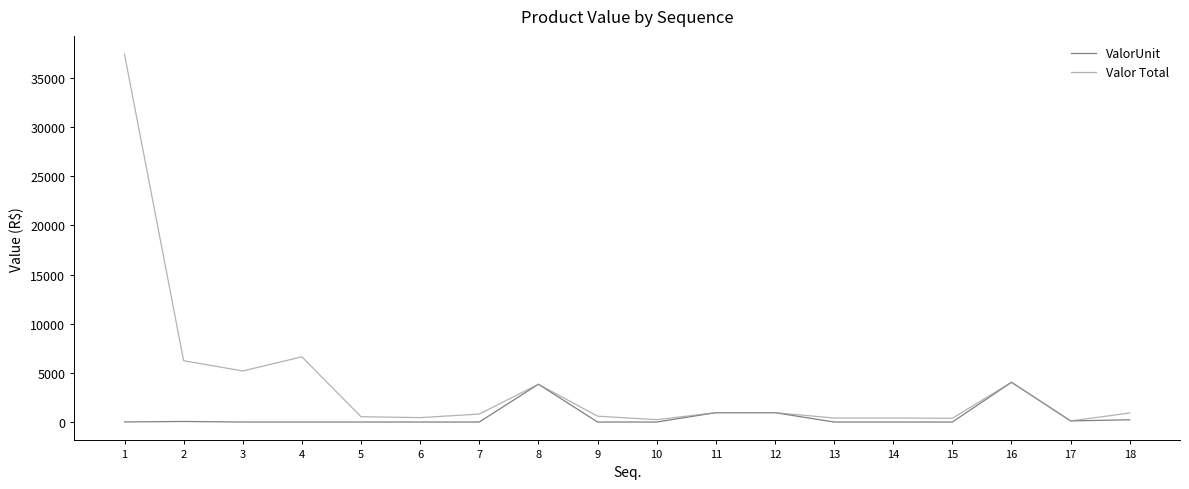

What is the greatest value displayed?

37394.5